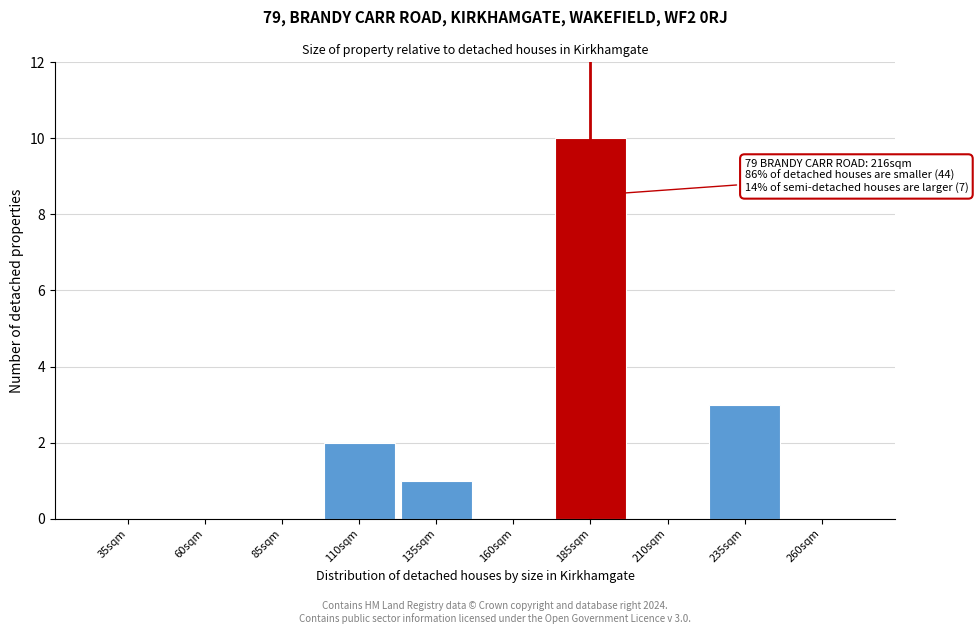

Reading left to right, extract all data points from this chart.

35sqm=0	60sqm=0	85sqm=0	110sqm=2	135sqm=1	160sqm=0	185sqm=10	210sqm=0	235sqm=3	260sqm=0